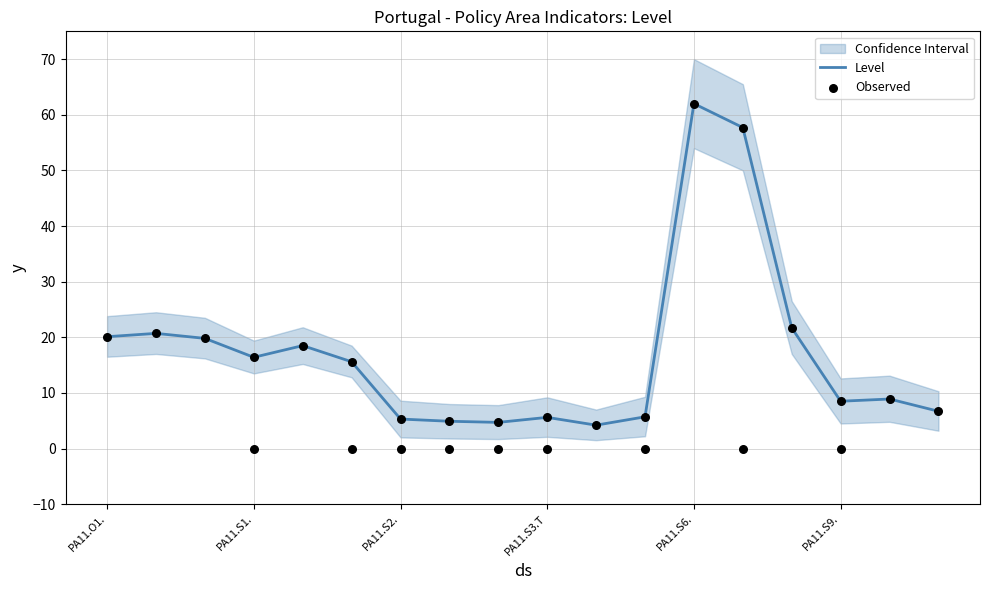

Is it true that Level equals 62.0 at PA11.S6.?

True